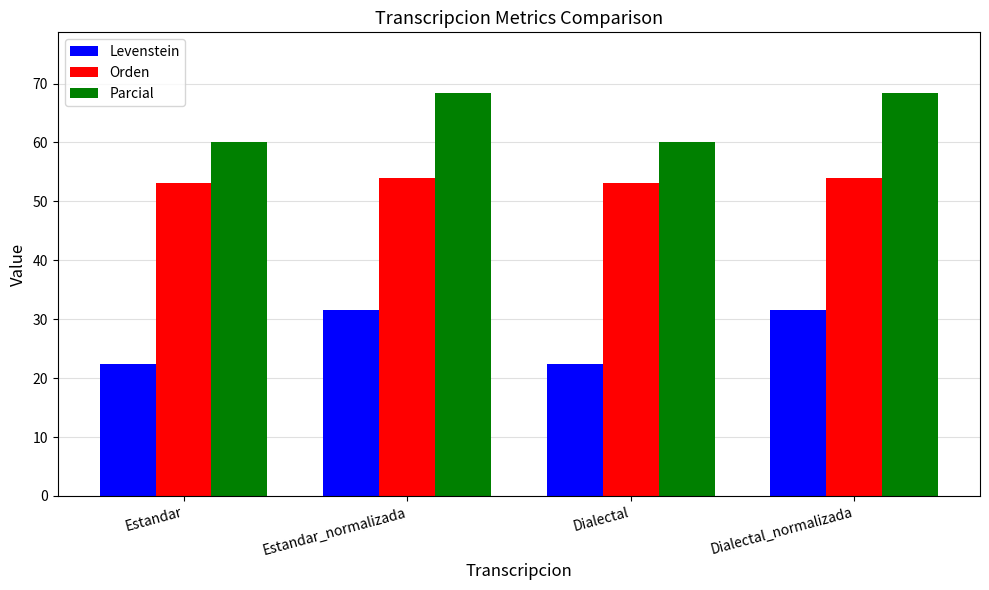

How many data points does each series have?

4